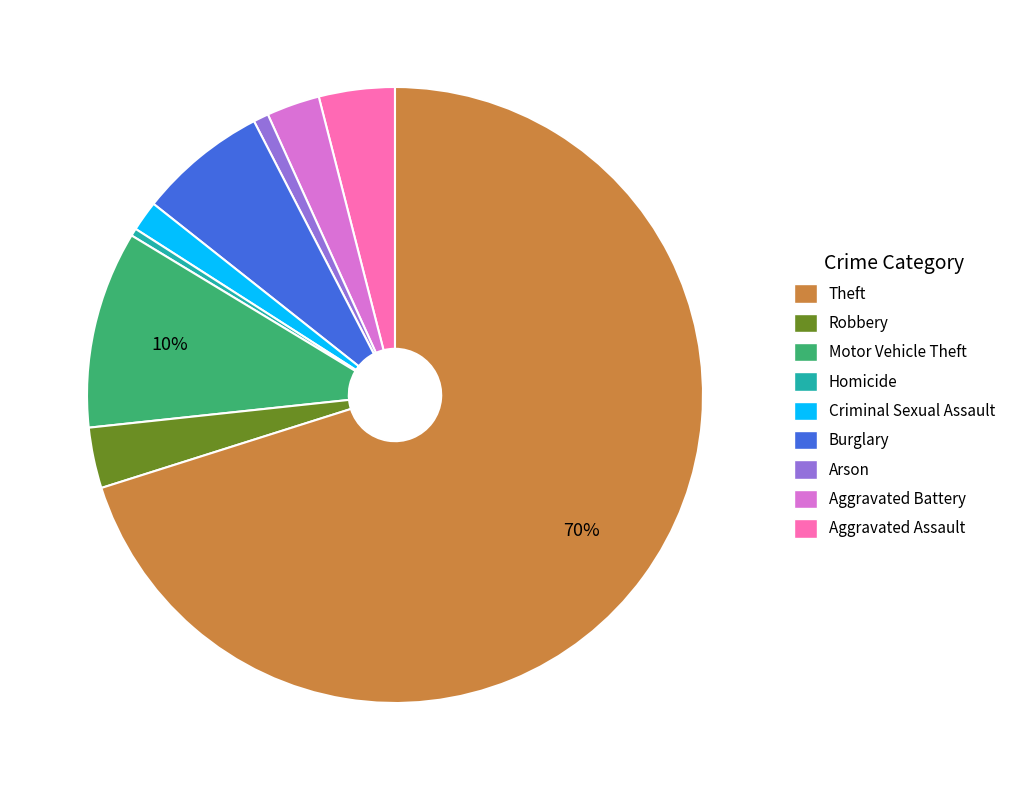

Is there any slice that represents more than half of the pie?

Yes